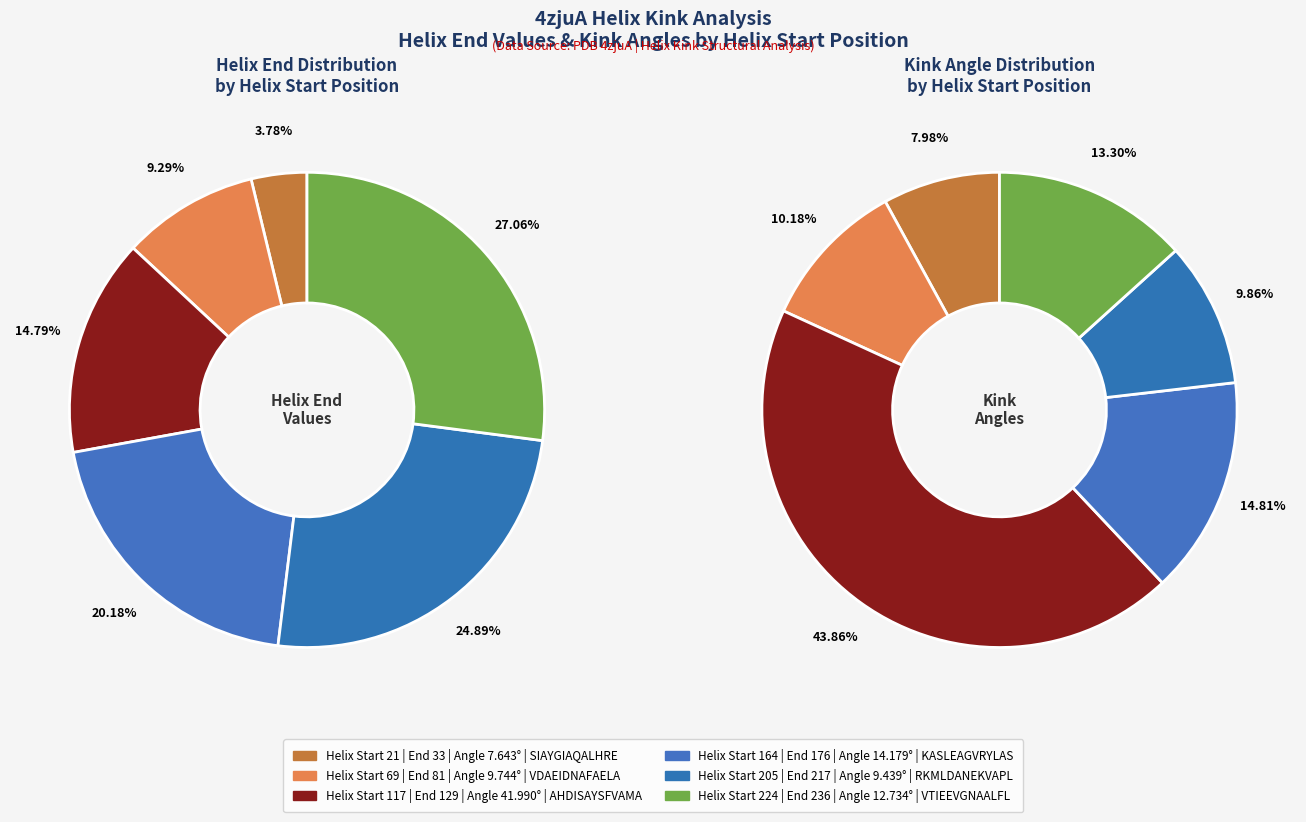

What percentage do 117 and 224 together represent?

41.9%